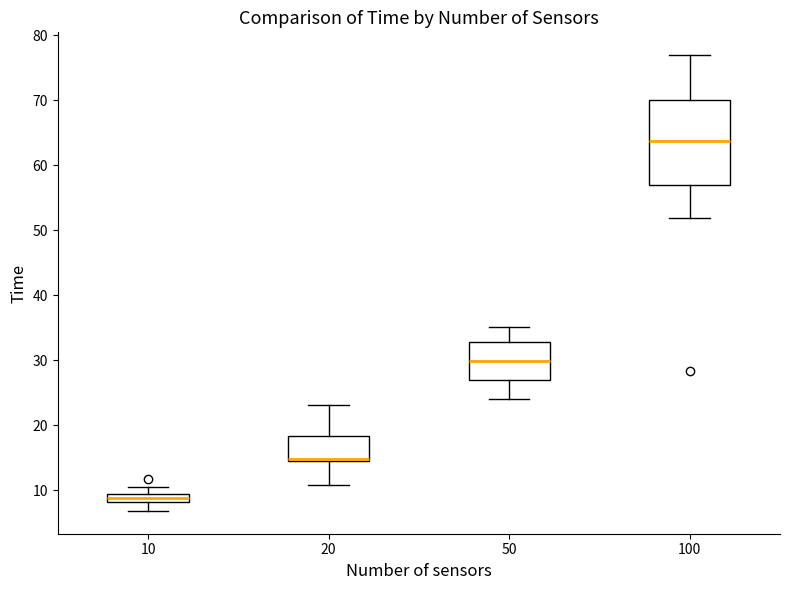

Which box's median line is the highest?

100